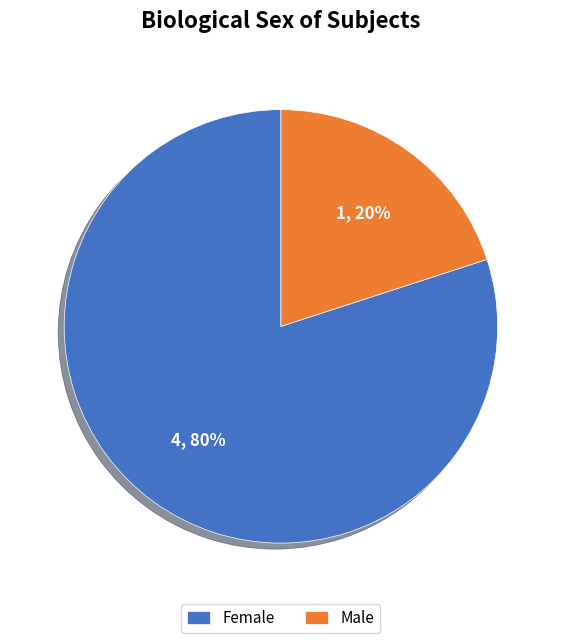

What percentage is the Female slice, to the nearest percent?

80%